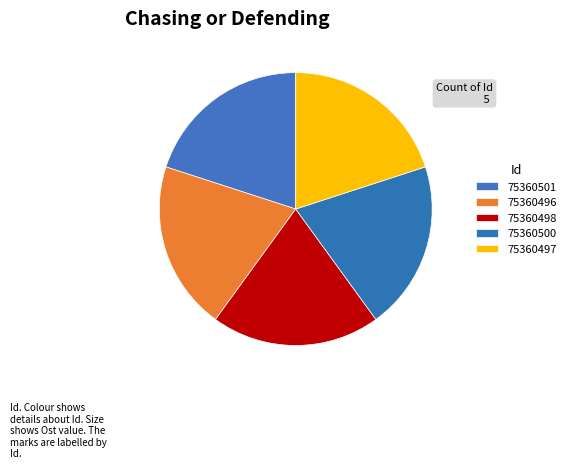

Count the number of slices in the pie.

5